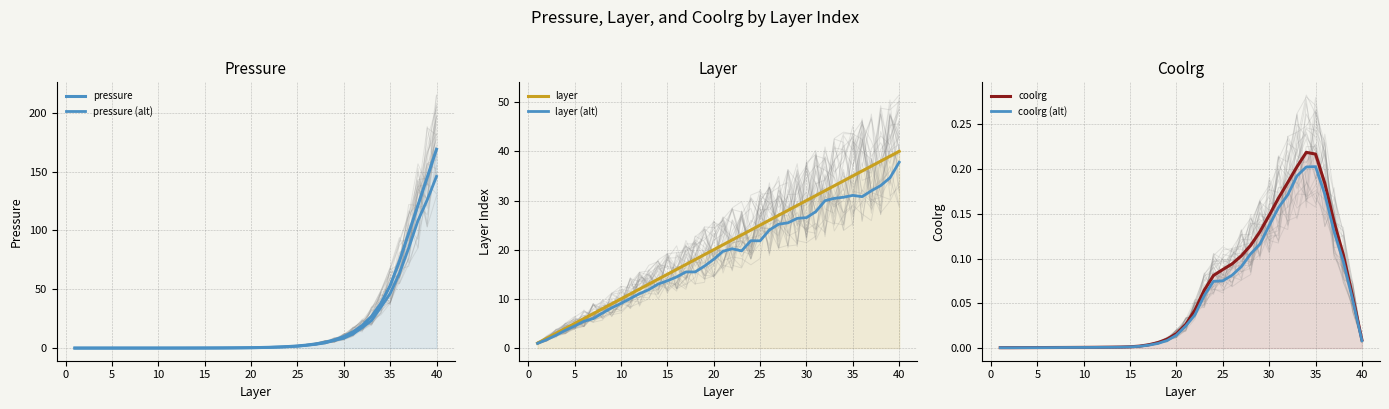

True or false: layer (alt) and coolrg (alt) intersect in this chart.

False